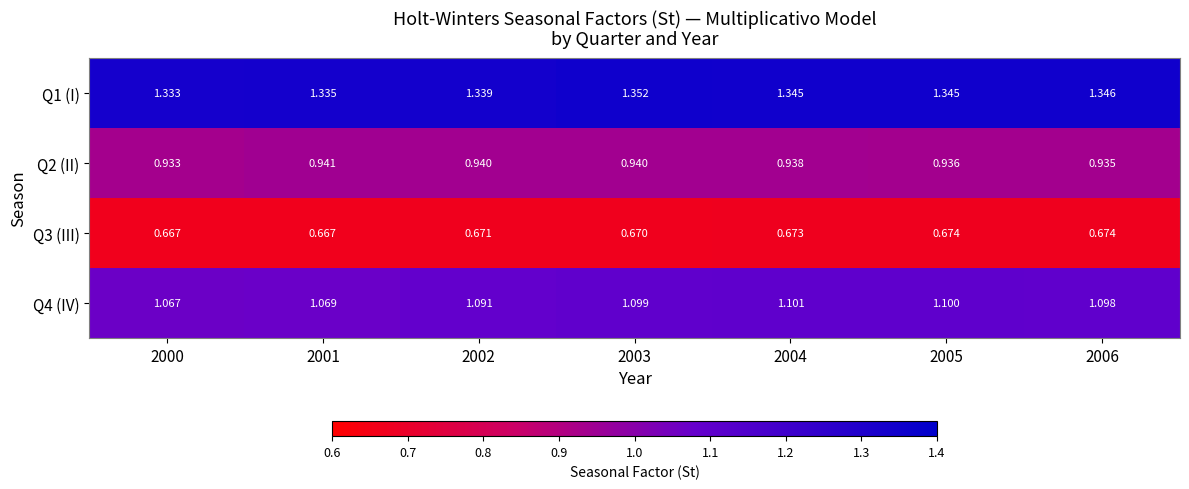

At how many categories does at least one series exceed 1?

7